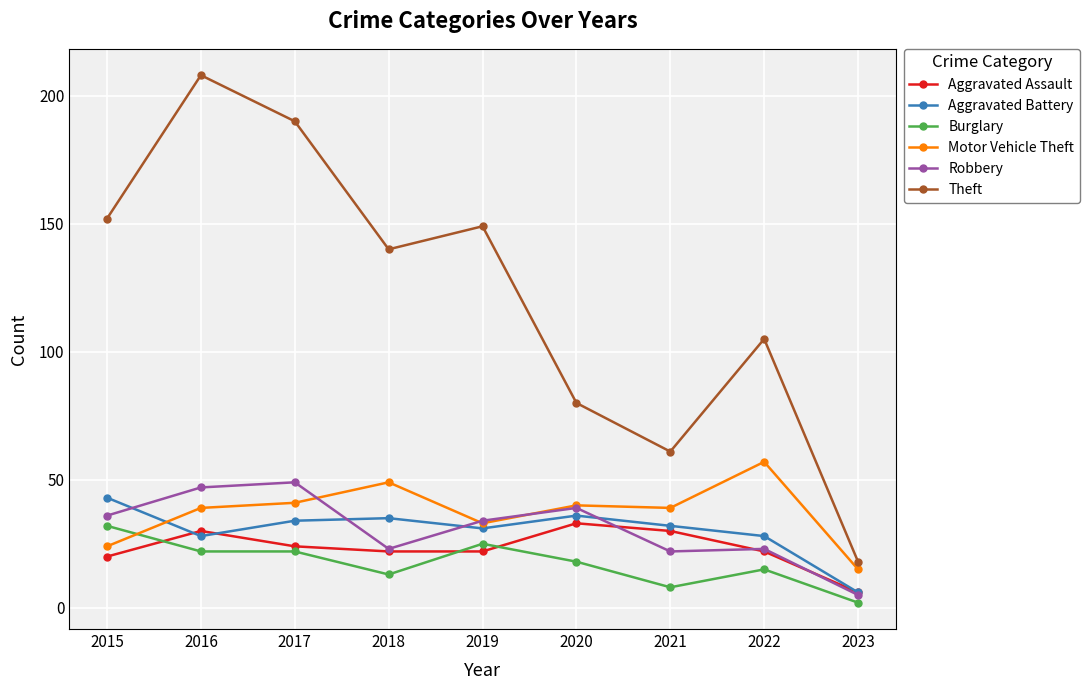

What is the sum of the Robbery values at 2018 and 2021?

45